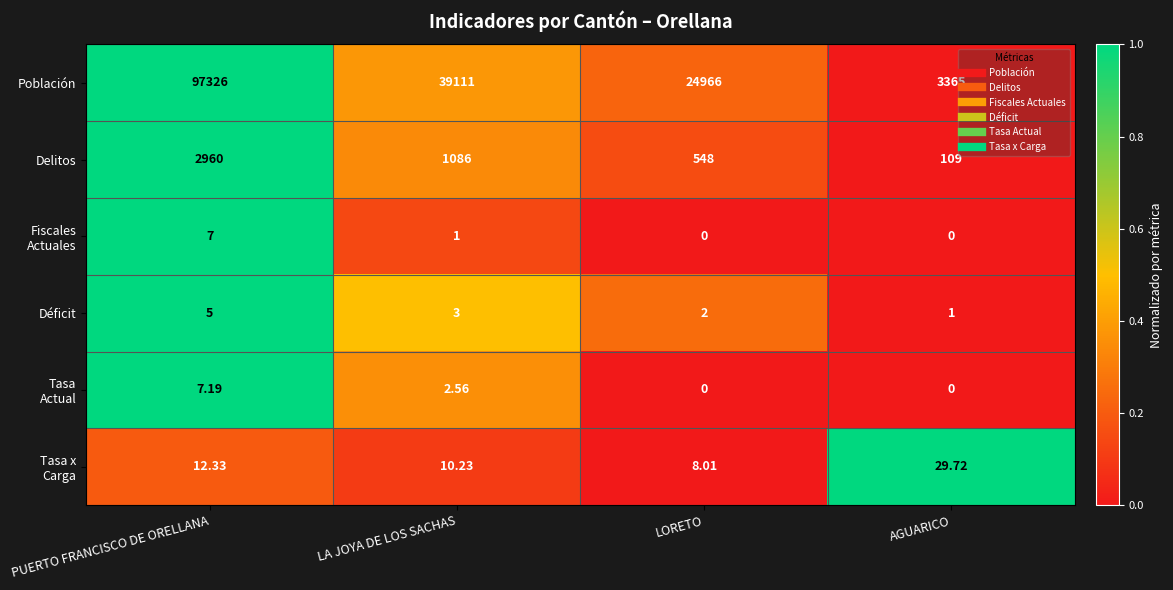

Where does the Delitos series first go above 1086?

PUERTO FRANCISCO DE ORELLANA